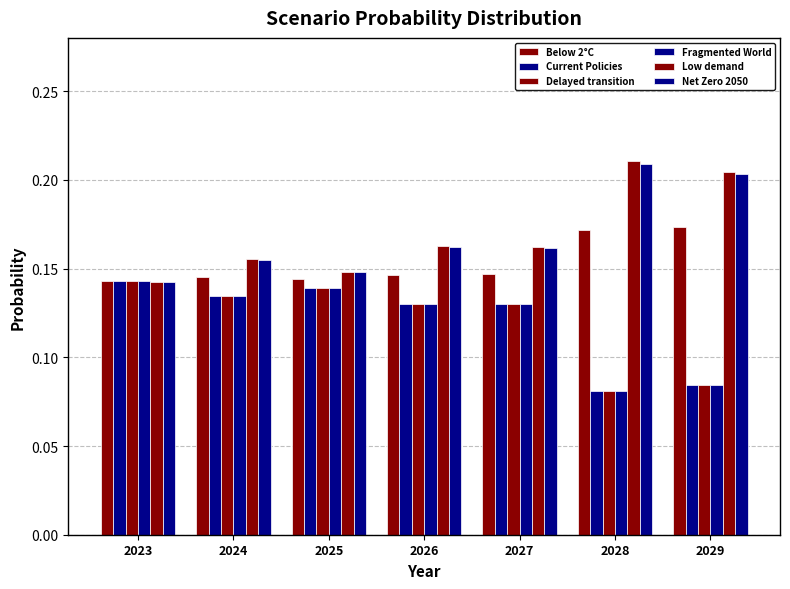

Rank the series at 2026 from highest to lowest value.

Low demand, Net Zero 2050, Below 2°C, Current Policies, Delayed transition, Fragmented World